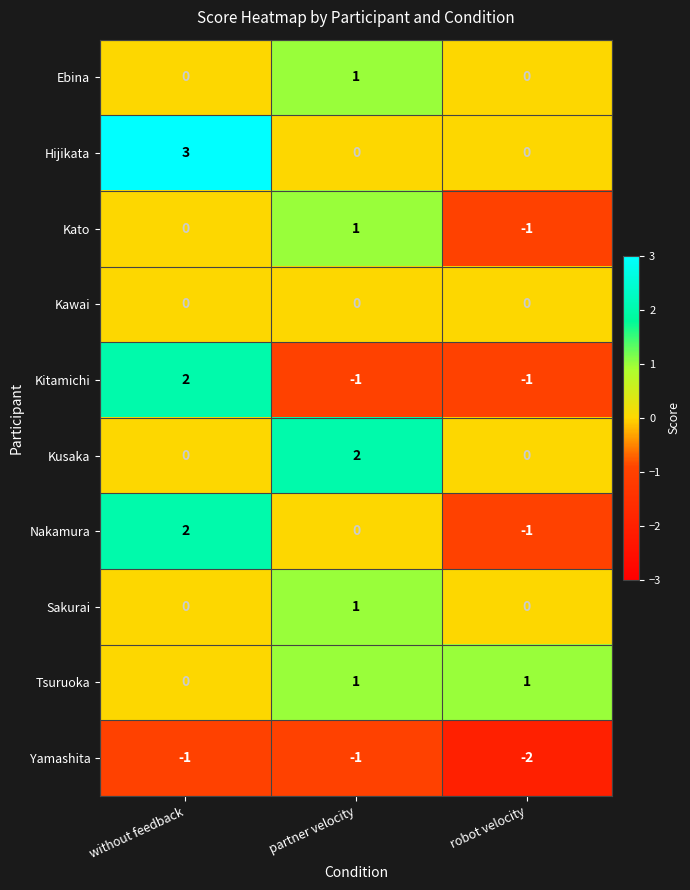

Which series has the largest total across all categories?

Hijikata